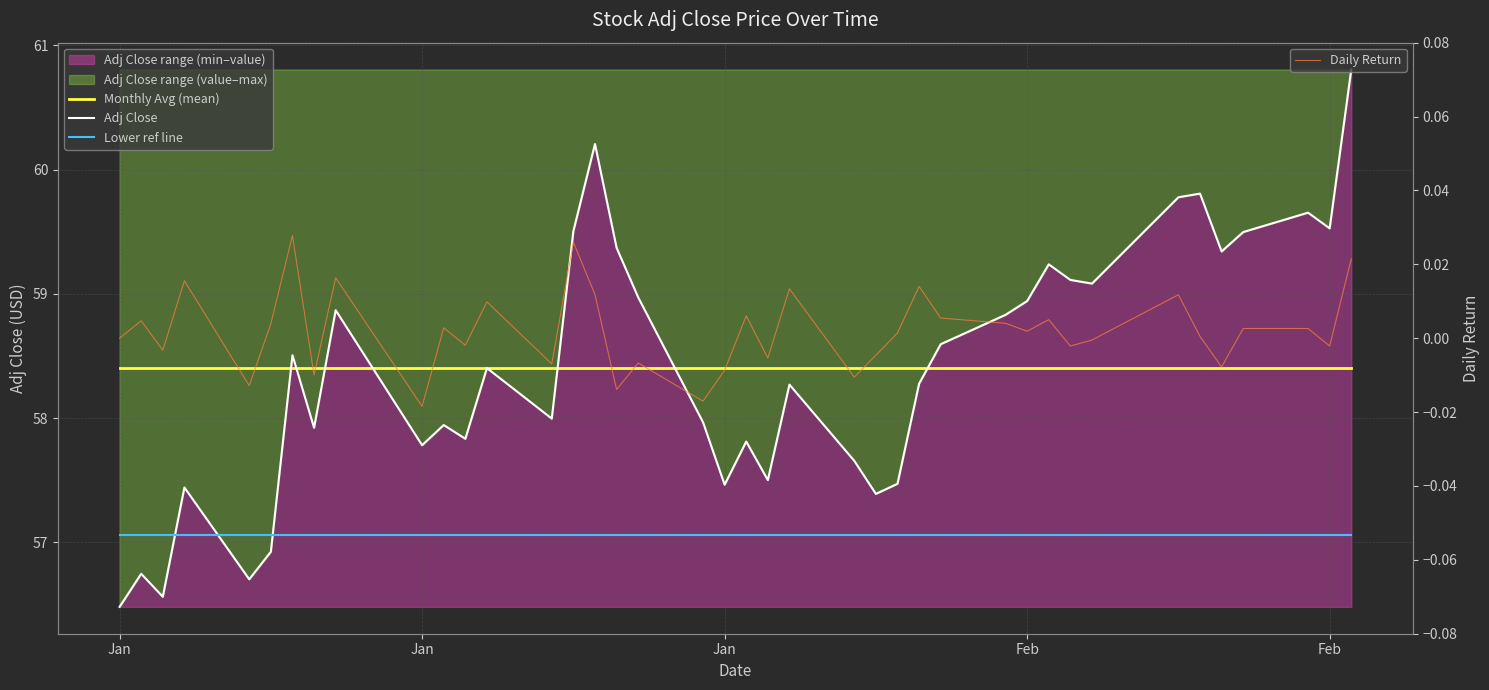

What is the difference between the maximum and minimum values in the Adj Close series?

4.3